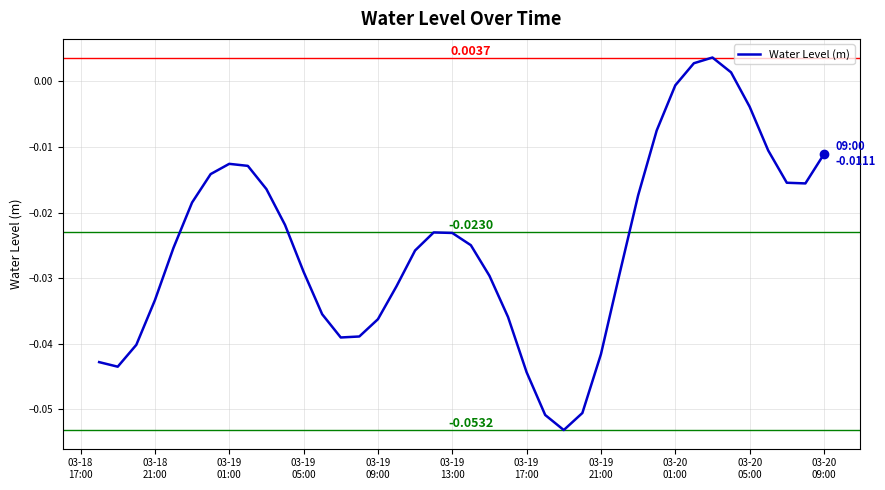

How many interior local valleys (lower than both neighbors) does the data have?

4